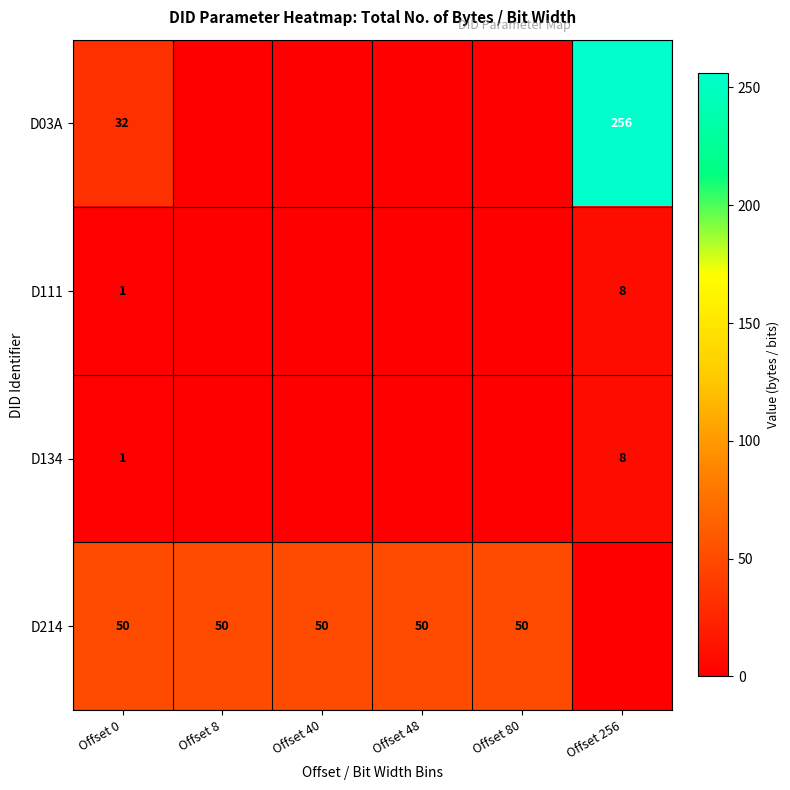

At how many categories does at least one series exceed 95?

1